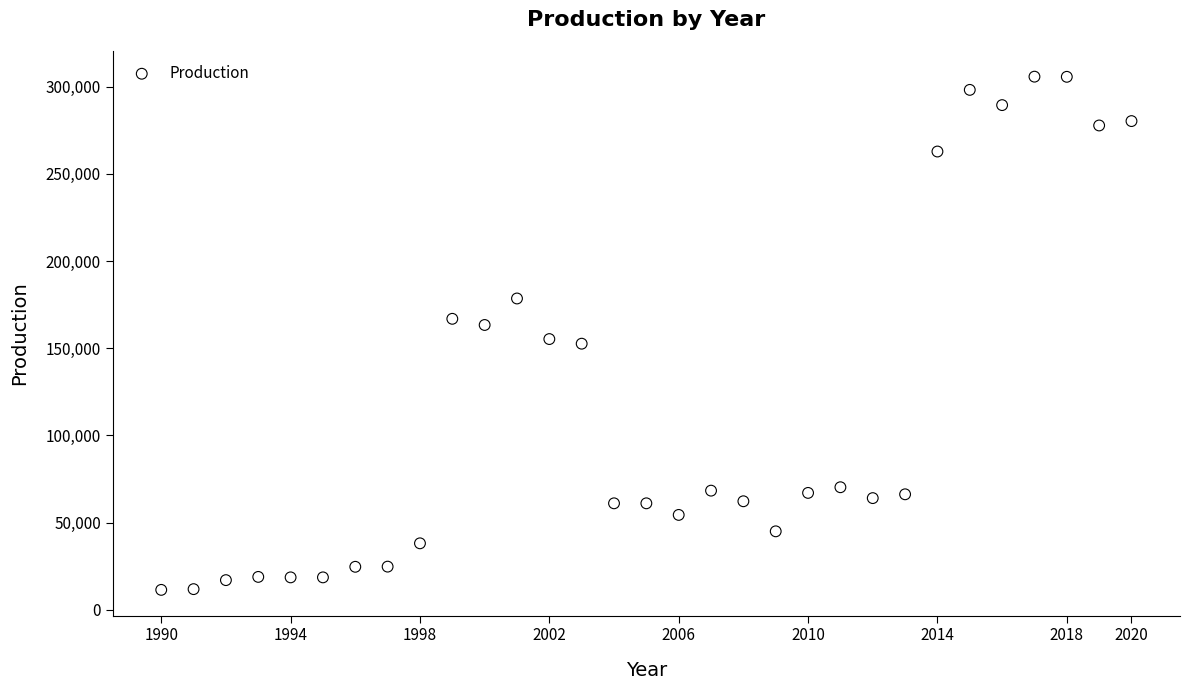

What is the range of Y values (max minus min)?

294261